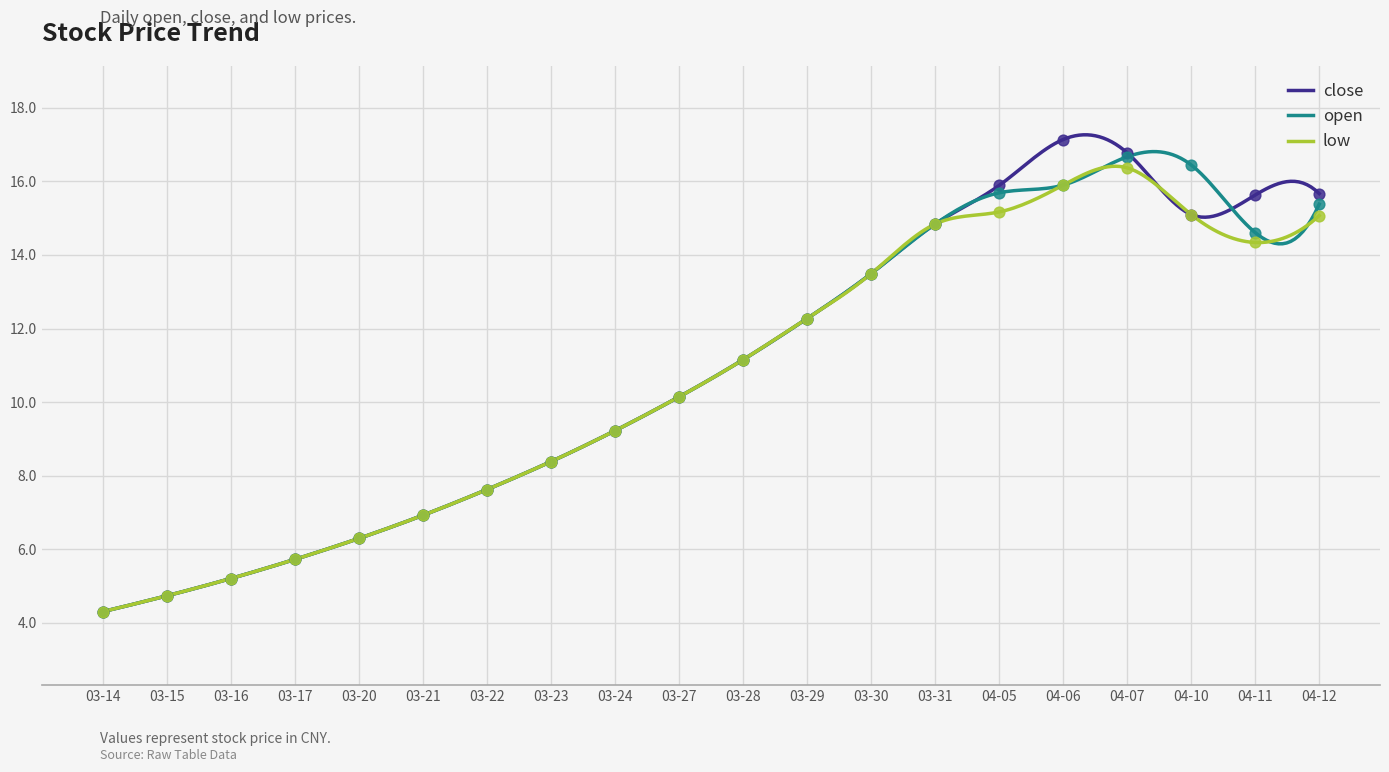

At how many categories does at least one series exceed 11?

10